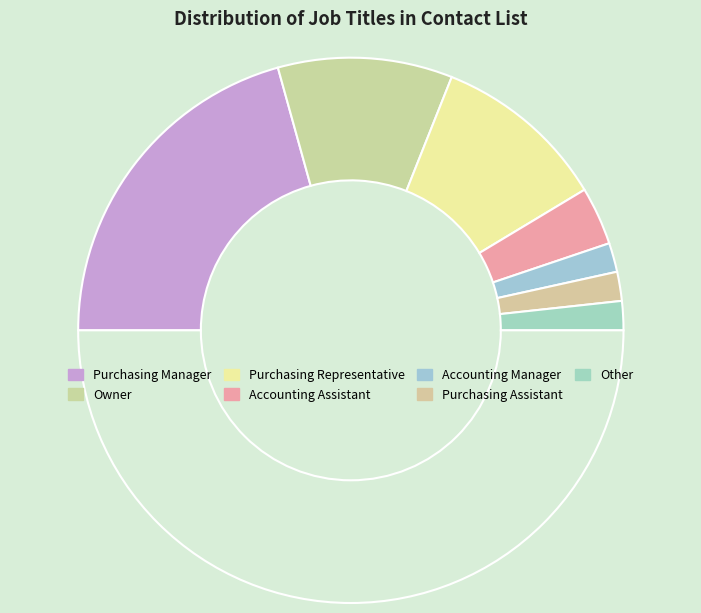

How many segments does this pie chart have?

8